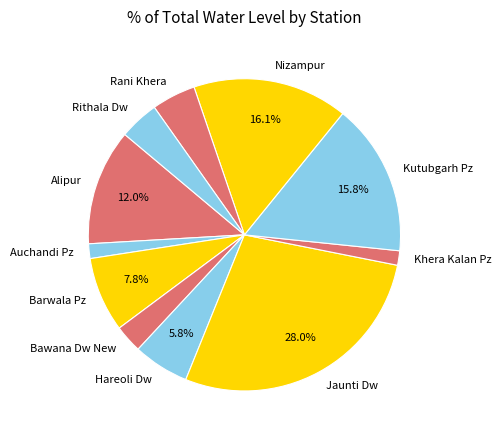

Between Barwala Pz and Rithala Dw, which is larger?

Barwala Pz